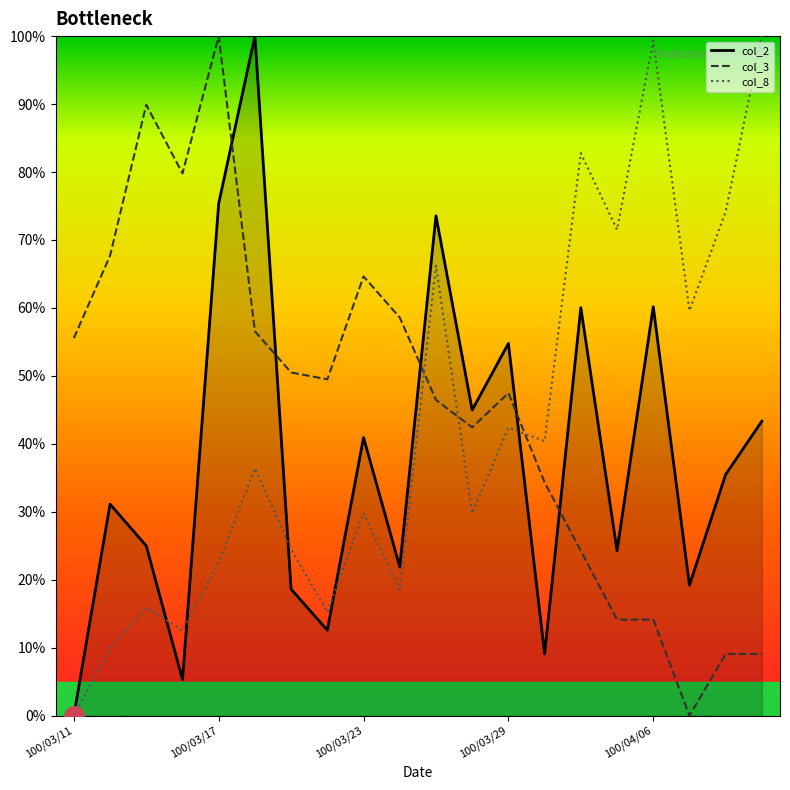

True or false: col_8 and col_3 intersect in this chart.

True